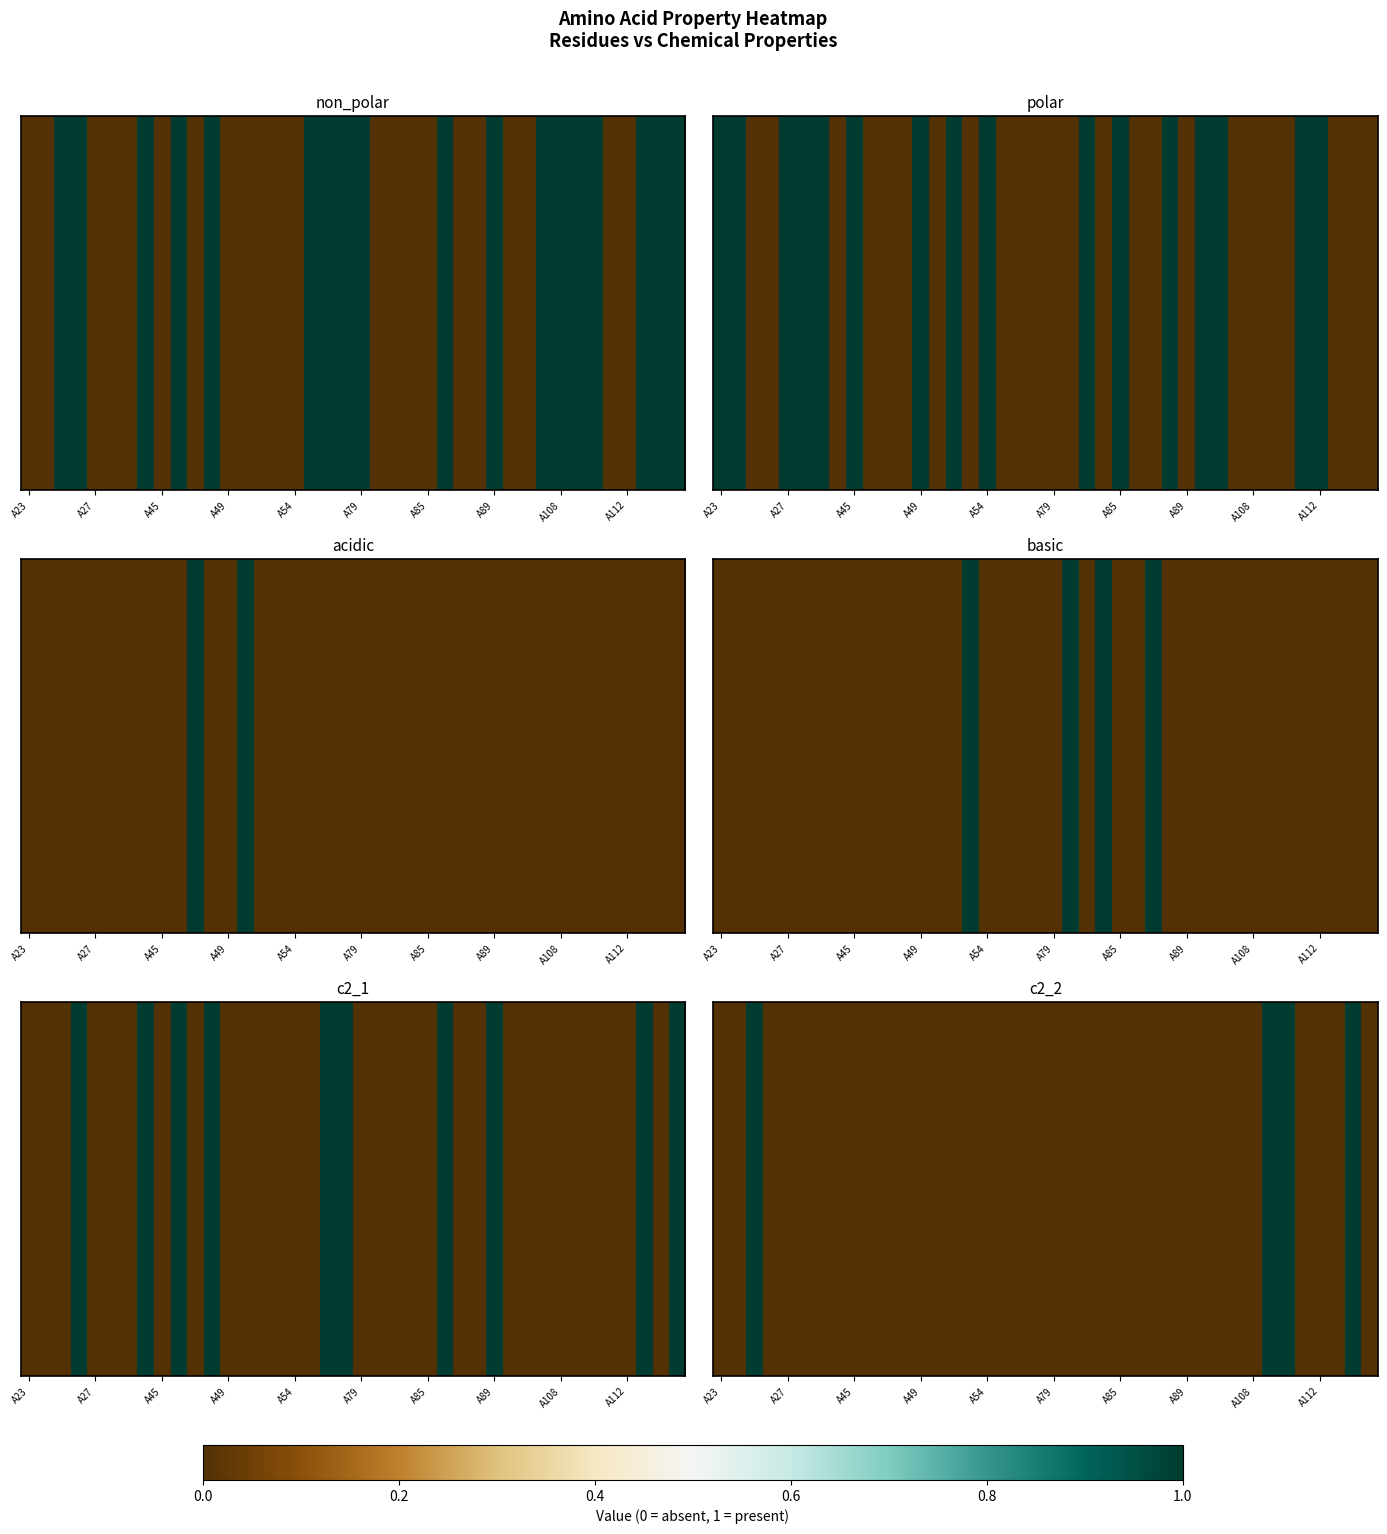

Is it true that the value at A89 is 0?

True